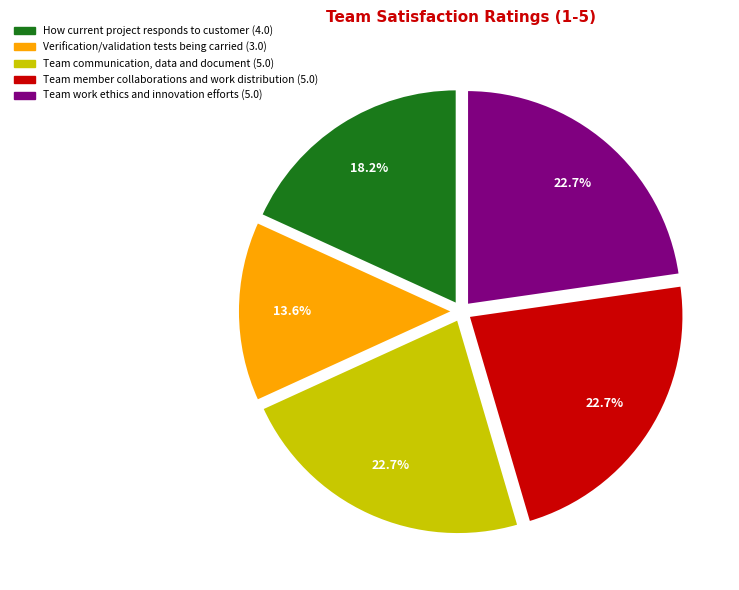

Which has a higher value, Verification/validation tests being carried or Team member collaborations and work distribution?

Team member collaborations and work distribution